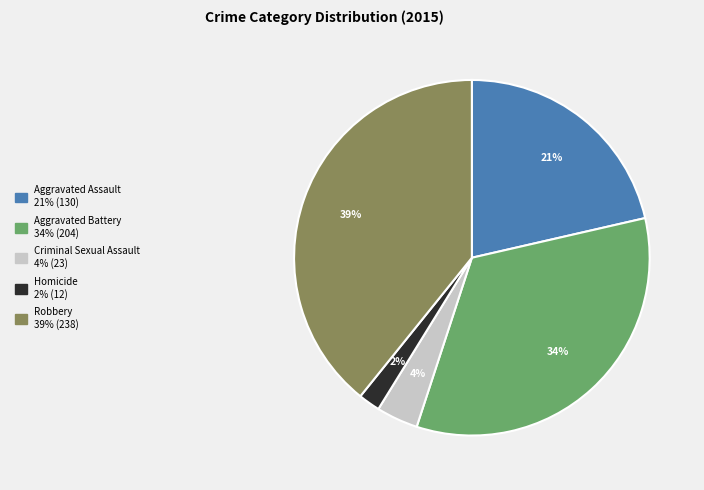

How many slices are in this pie chart?

5